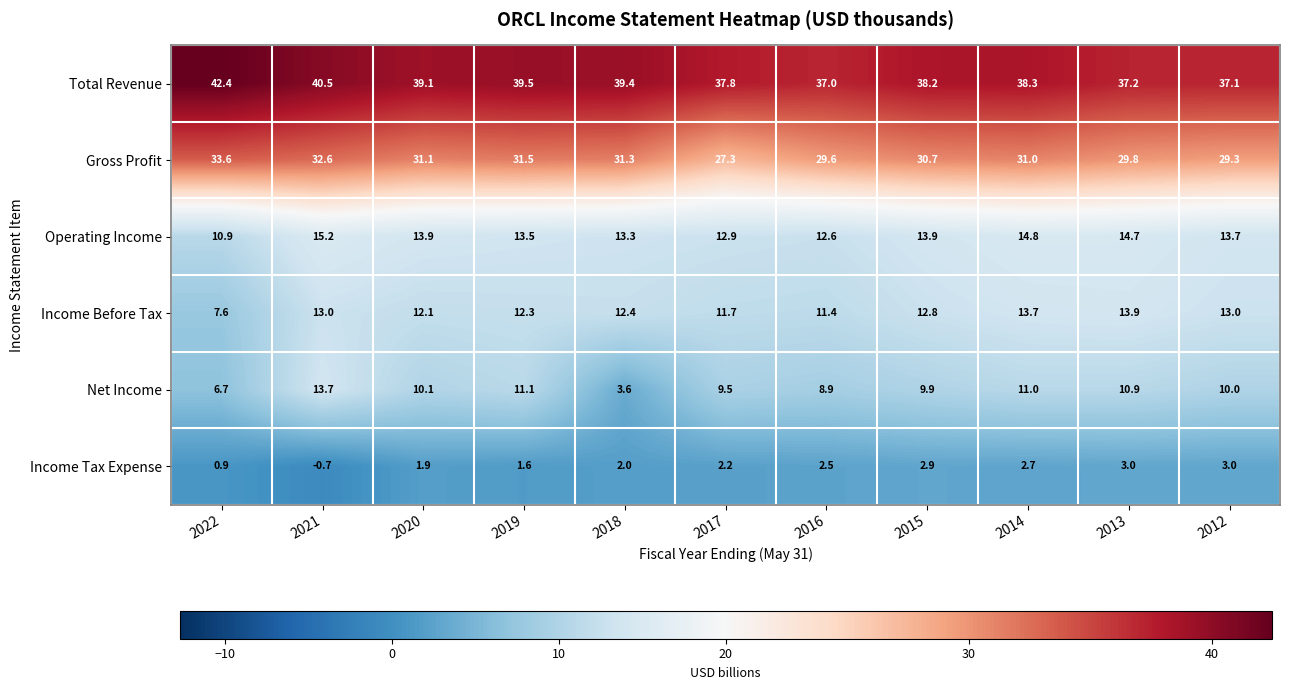

How many series are shown in this chart?

6